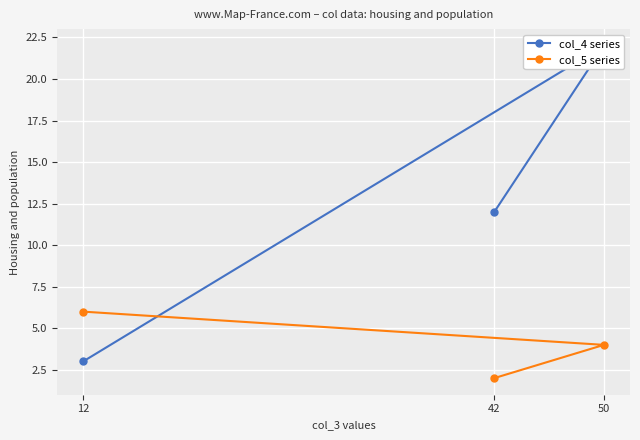

True or false: col_4 series has a value of 22 at 50.

True